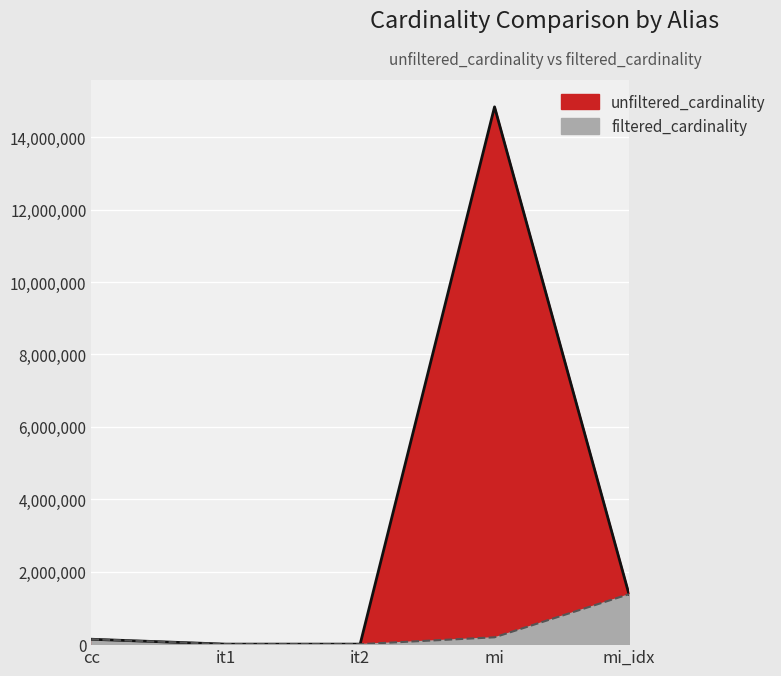

The value of filtered_cardinality at it1 is 1. True or false?

True